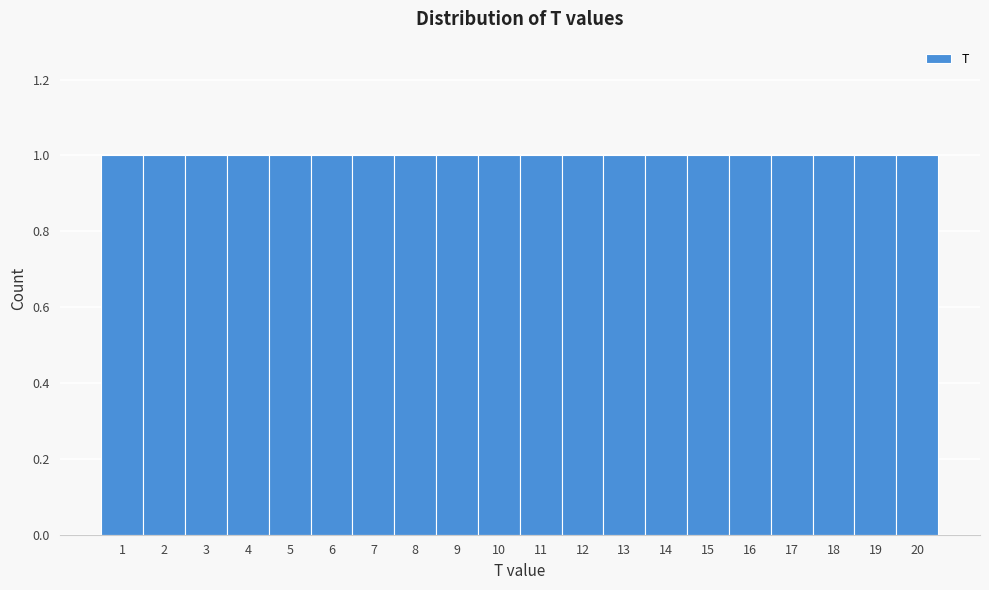

How tall is the bar that spans 7.5 to 8.5 on the x-axis? The values are not printed on the chart, so give them approximately, as read against the axis.

1